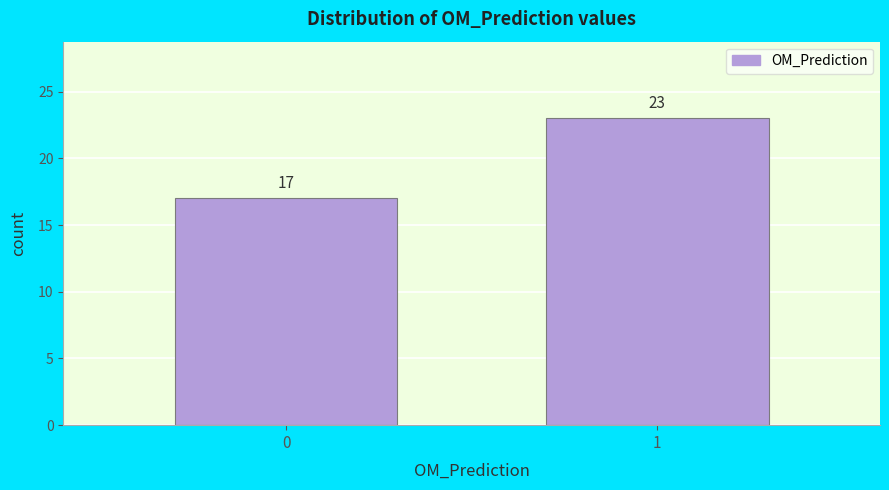

Reading left to right, transcribe all the data shown in this chart.

0=17	1=23